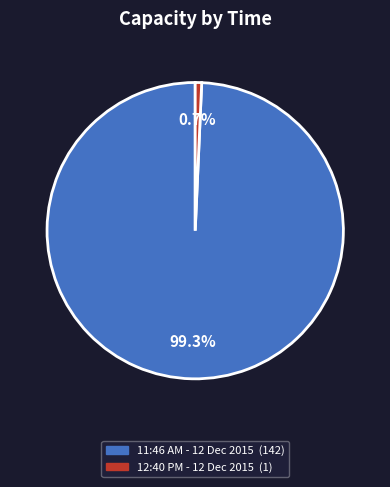

Between 12:40 PM - 12 Dec 2015 and 11:46 AM - 12 Dec 2015, which is larger?

11:46 AM - 12 Dec 2015